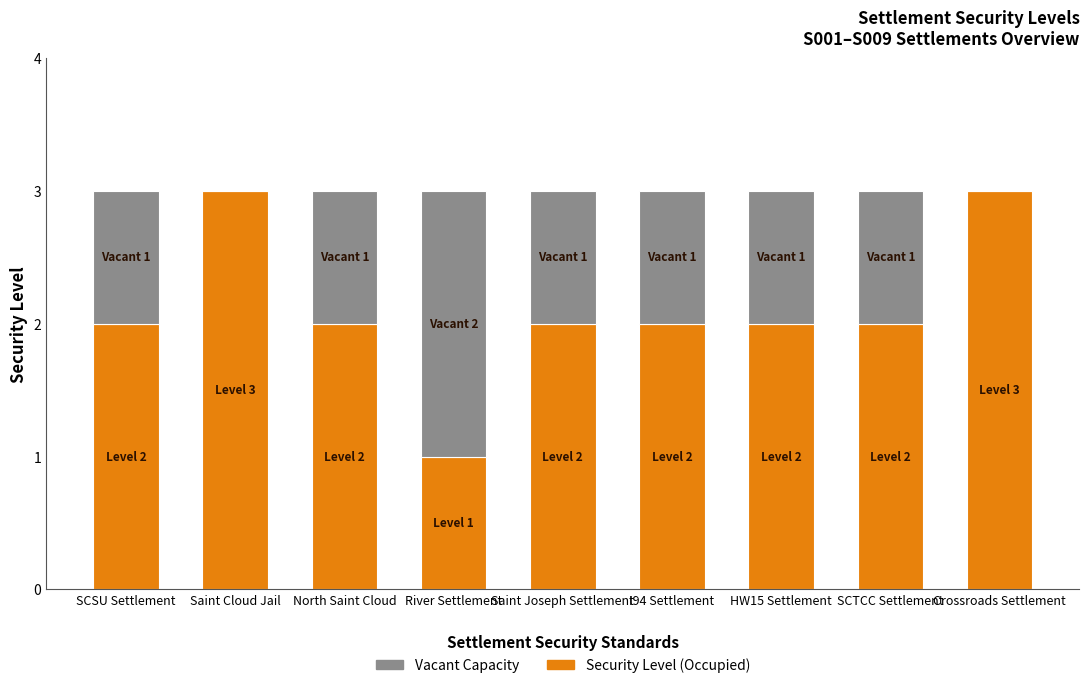

Is it true that Security Level (Occupied) equals 3 at Saint Joseph Settlement?

False